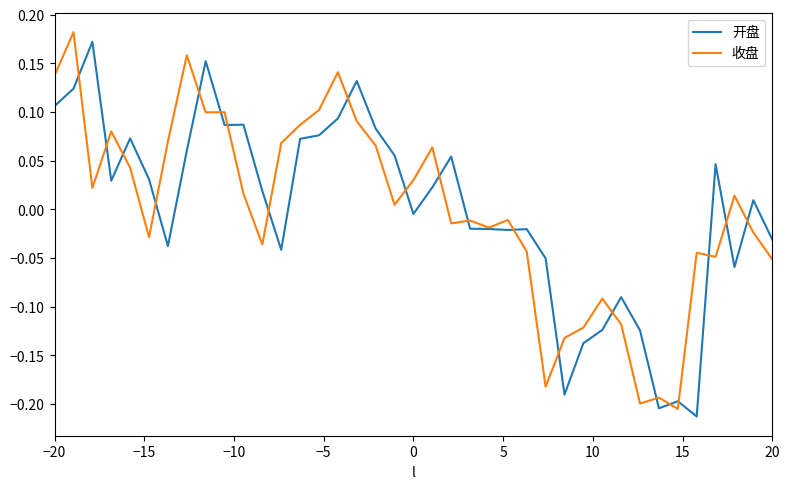

In 收盘, how many points are higher than both neighbors (excluding endpoints)?

12